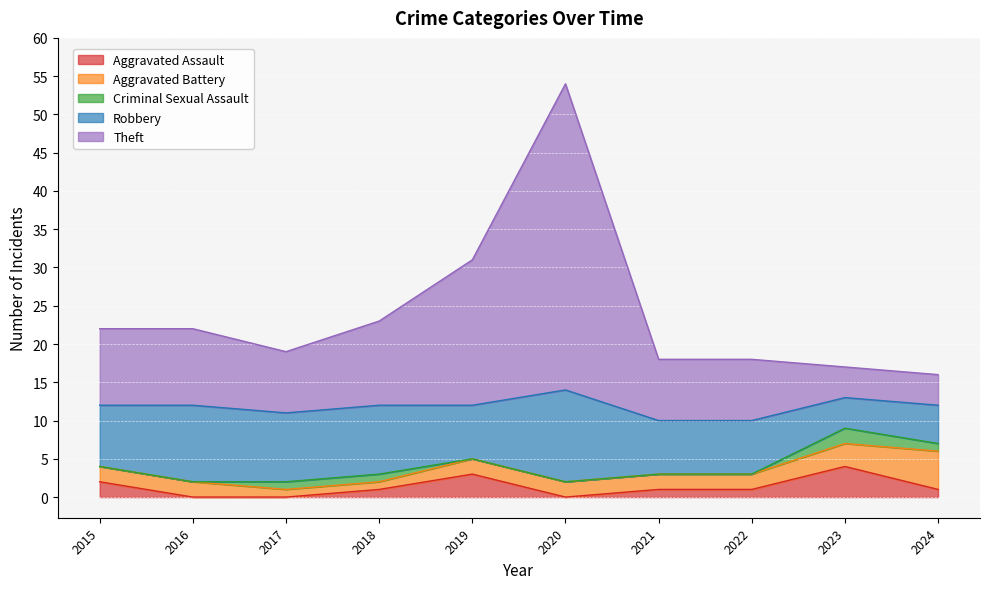

What is the minimum value for Aggravated Battery?

1